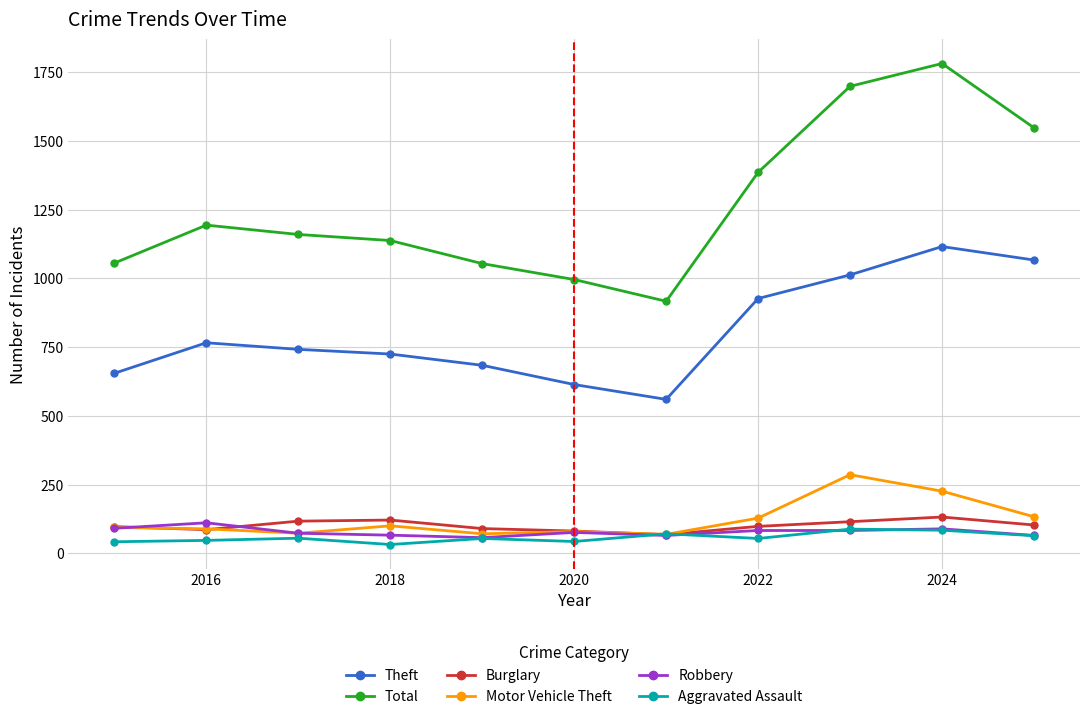

What is the value of the Burglary point at the 3rd from the left?

117